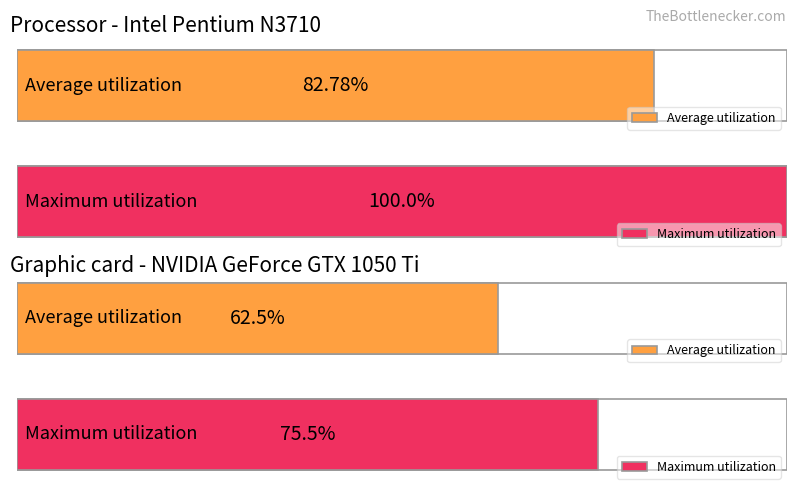

Does the chart contain stacked bars?

No